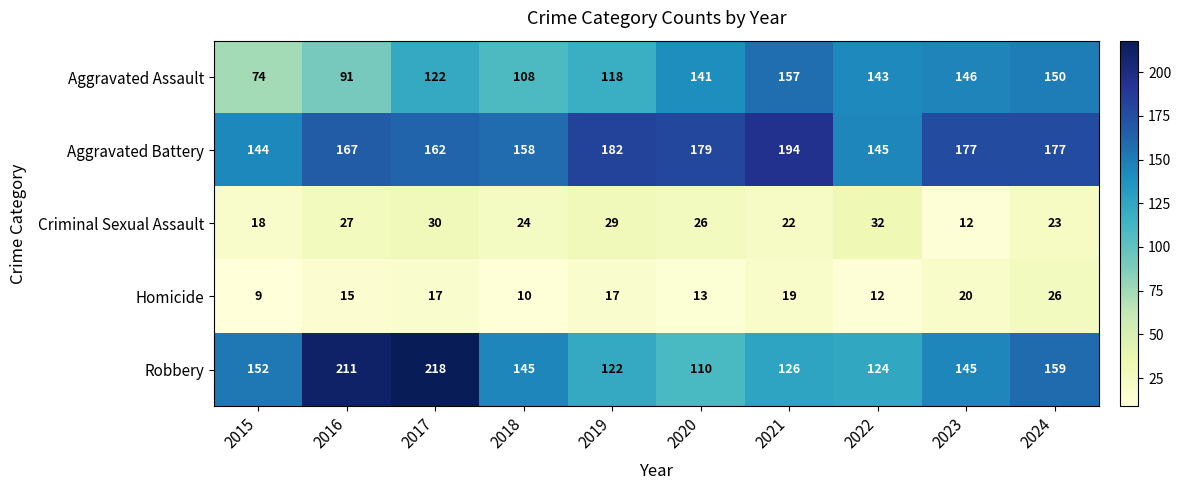

Read the Aggravated Battery value at 2022.

145